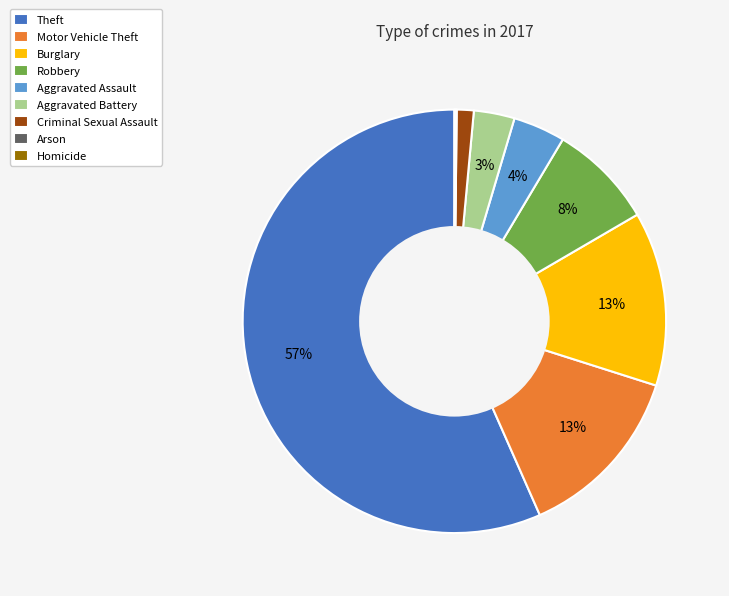

What is the ratio of the value at Aggravated Battery to the value at Aggravated Assault?

0.8